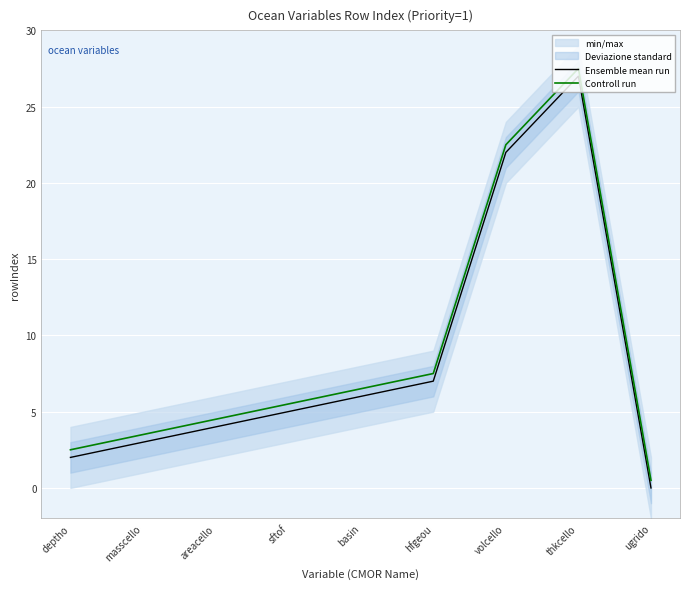

Where is the first local maximum for Ensemble mean run?

thkcello